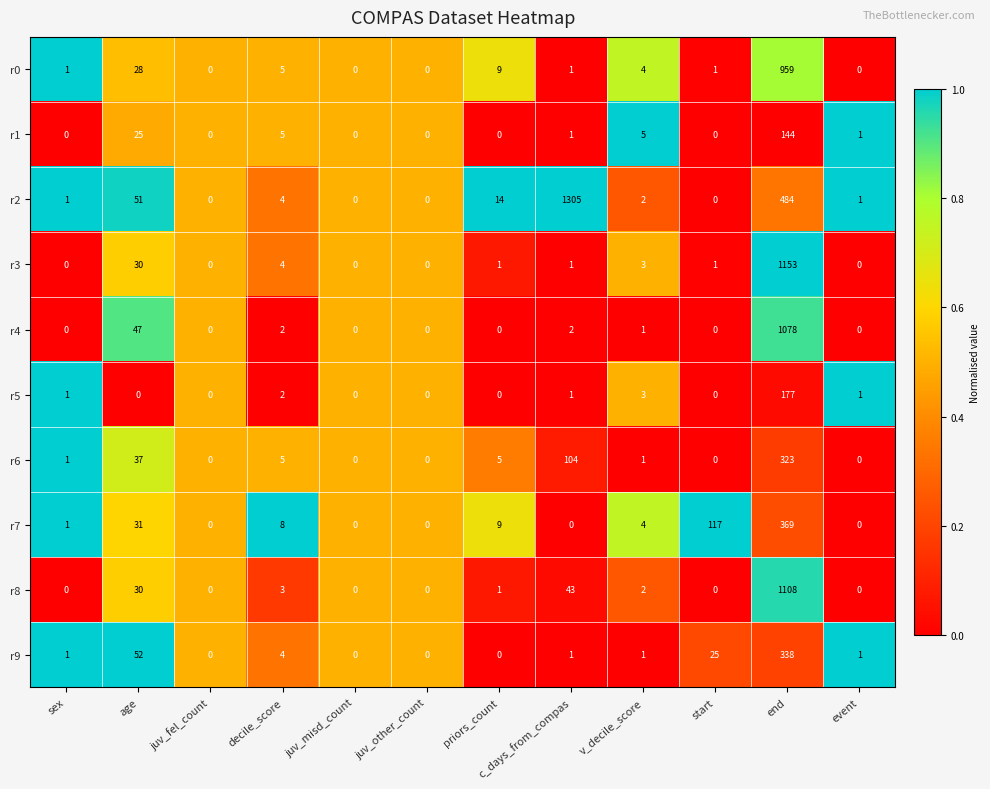

Which series has the largest total across all categories?

r2